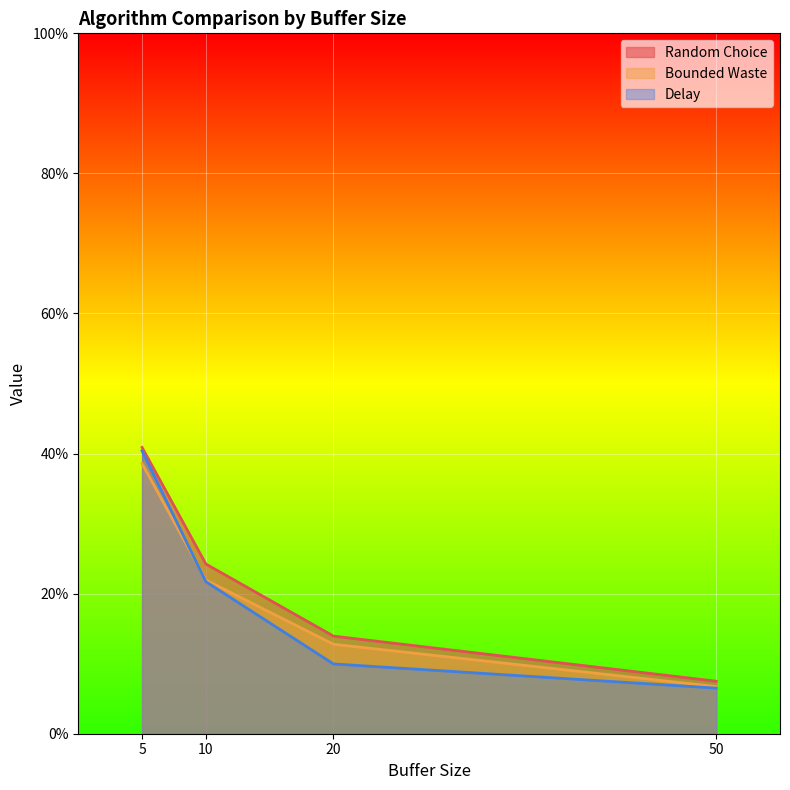

What is the difference between the Bounded Waste values at 10 and 5?

0.2